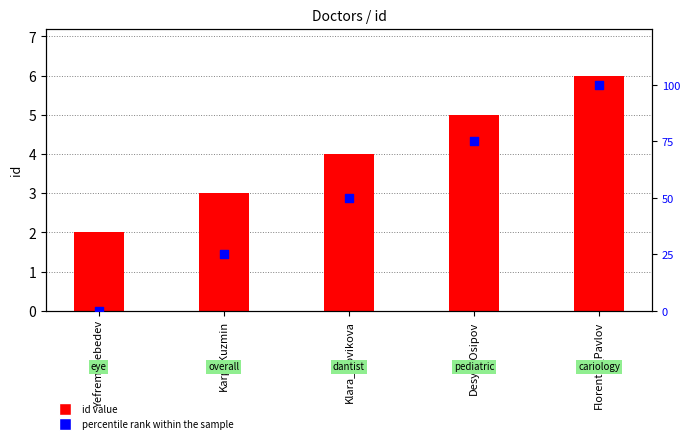

Which series reaches the minimum Y coordinate?

percentile rank within the sample